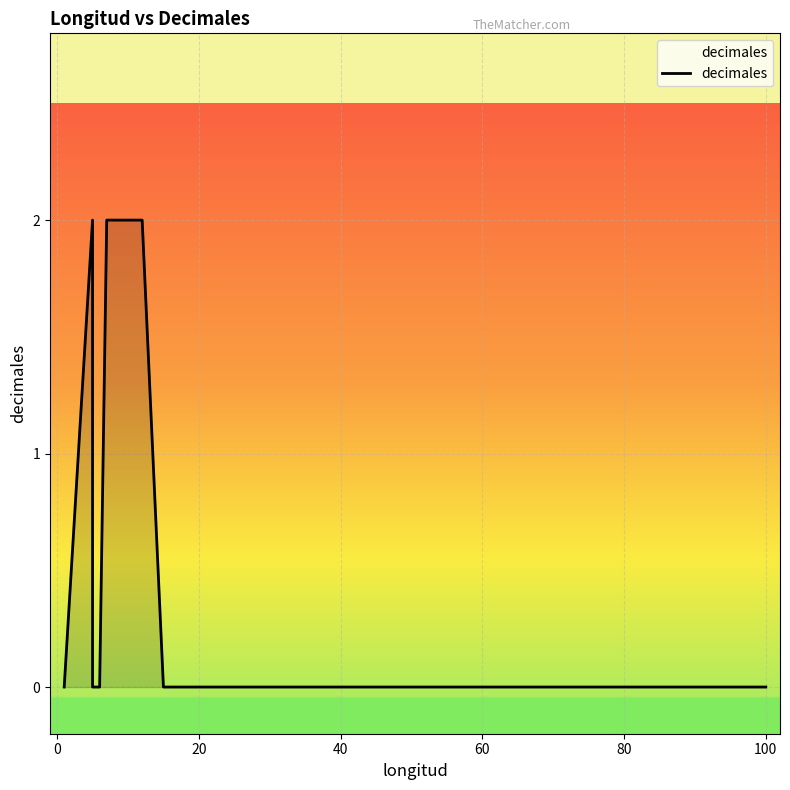

Reading right to left, what are all the values shown in this chart?

0	0	0	0	0	0	0	0	2	2	2	2	2	0	0	2	0	0